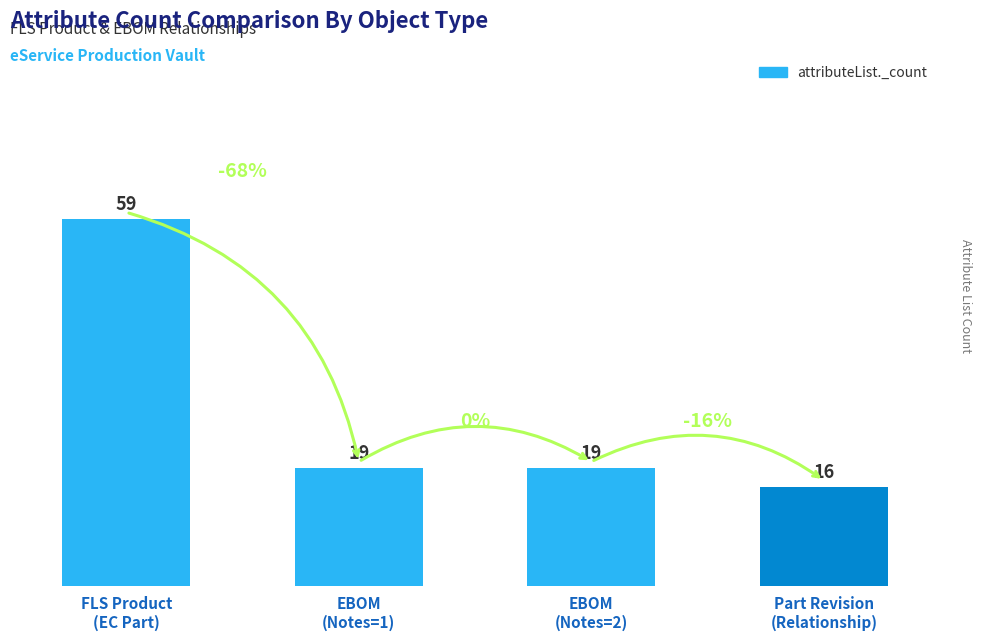

At which label does the data first exceed 19?

FLS Product
(EC Part)